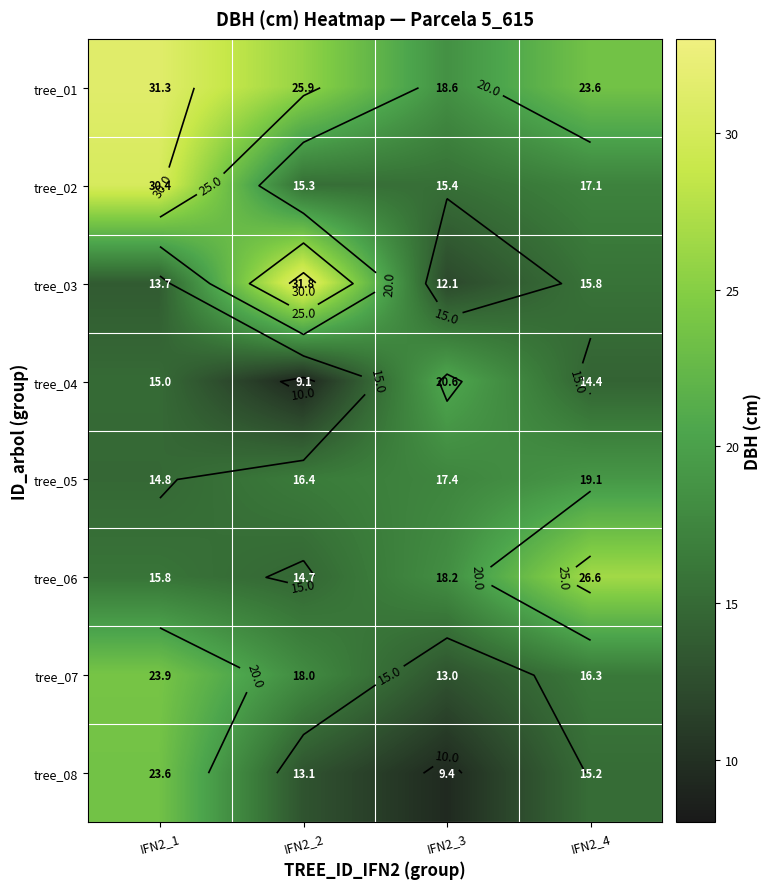

What is the total value across all series at IFN2_3?

124.8